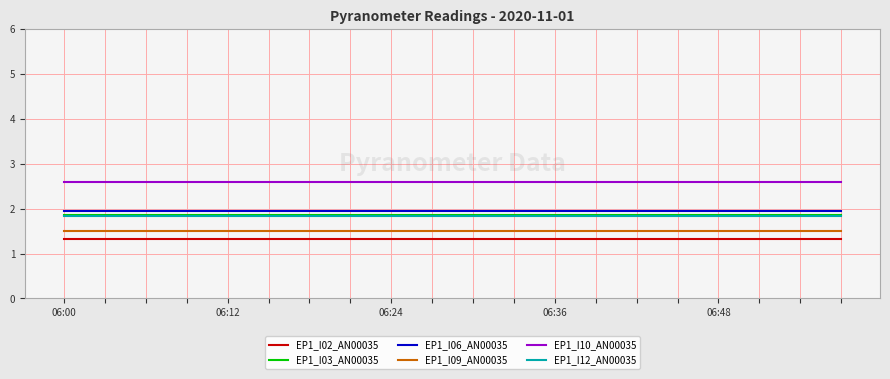

True or false: EP1_I09_AN00035 and EP1_I10_AN00035 cross at least once.

False